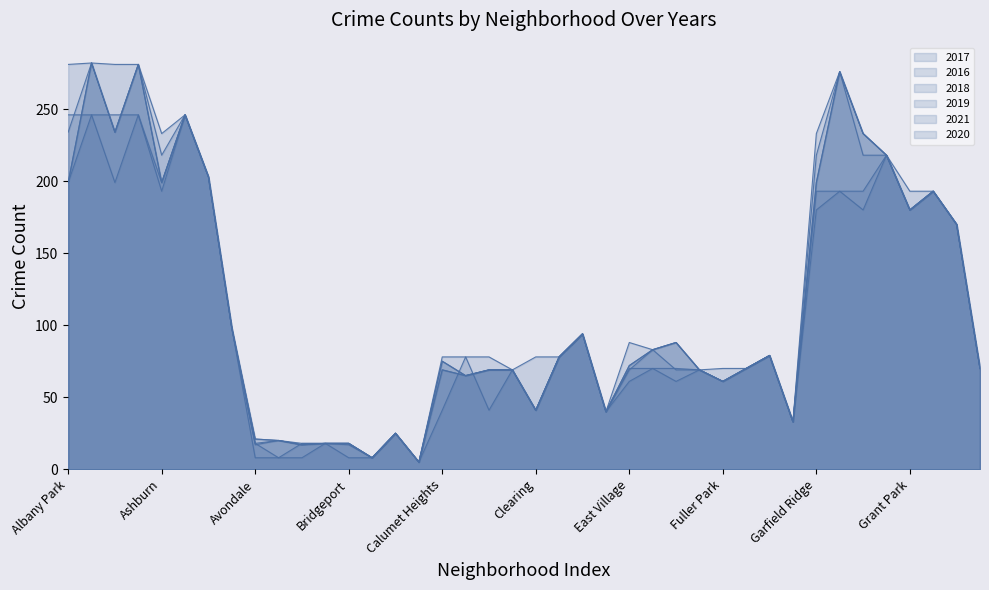

What are all the series names shown in the legend?

2017, 2016, 2018, 2019, 2021, 2020